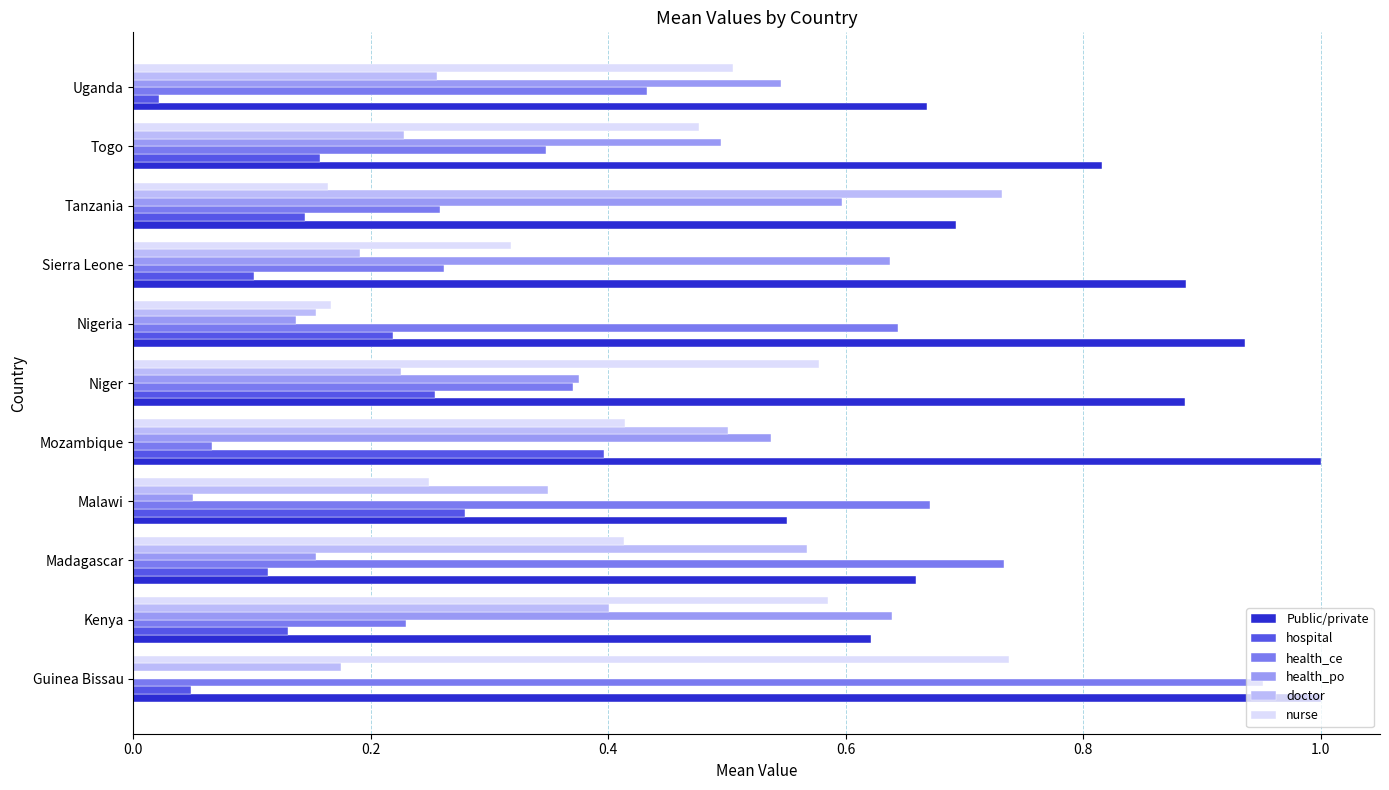

What is the sum of all health_ce values?

5.0